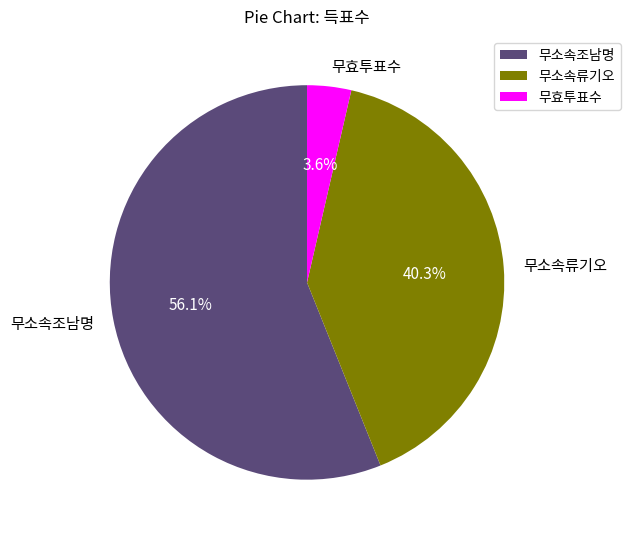

The 무소속조남명 slice represents 56% of the pie. True or false?

True